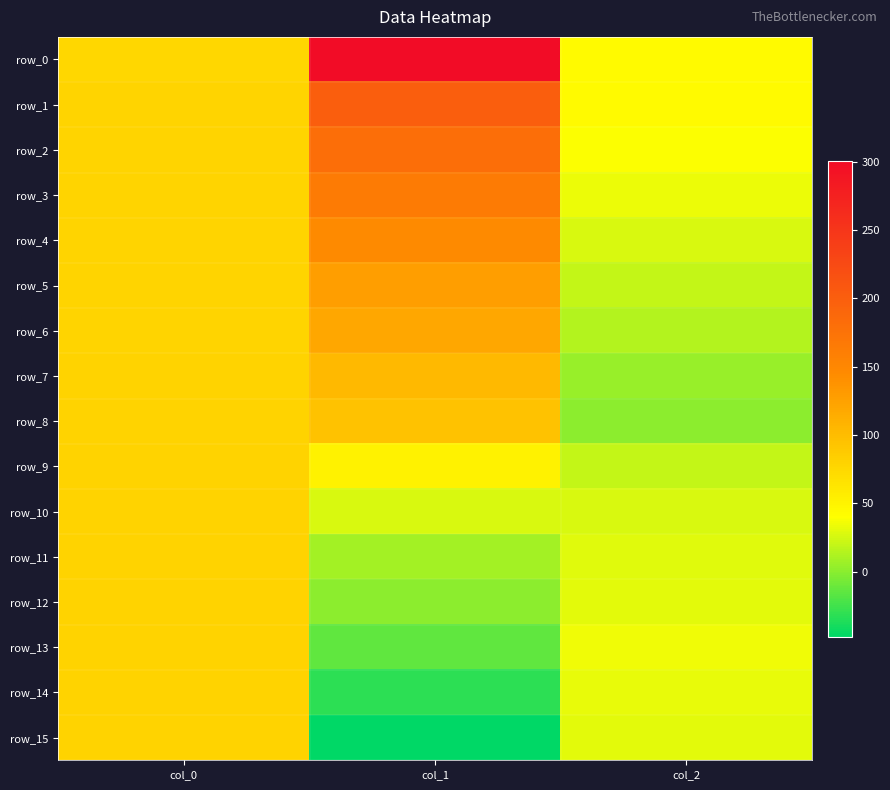

What is the maximum value shown in the chart?

300.8